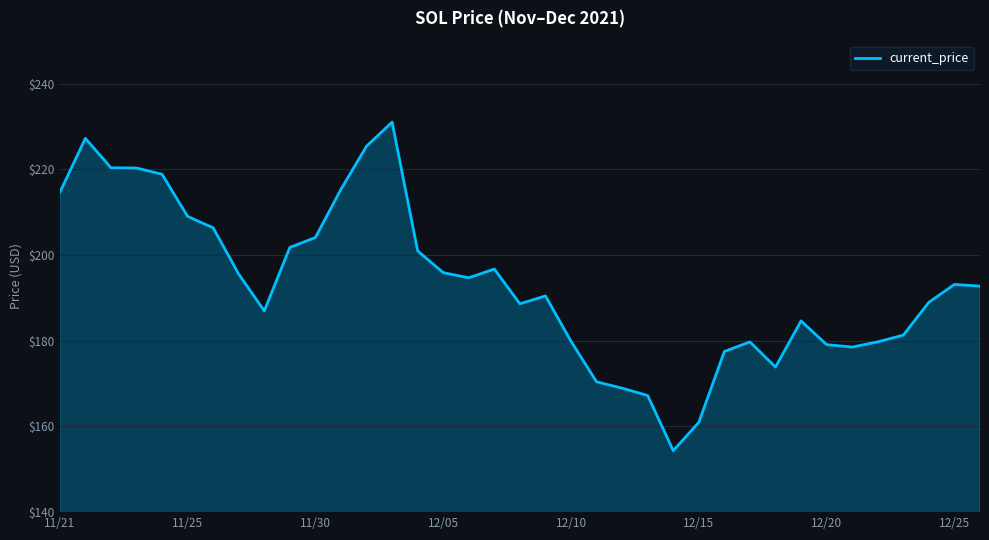

Does the chart display data point markers on the line(s)?

No